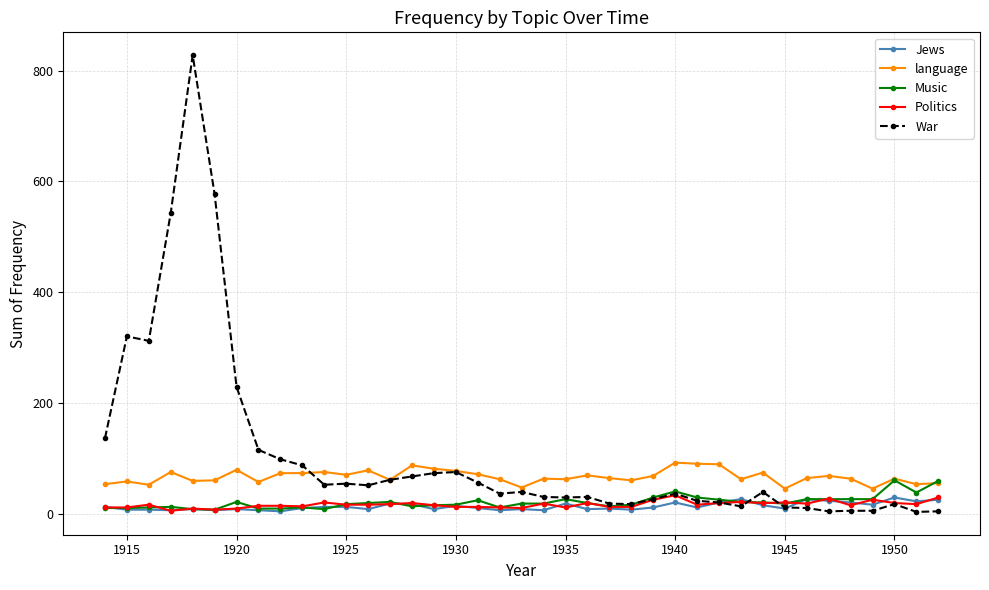

True or false: Music has more than 1 interior local peaks.

True